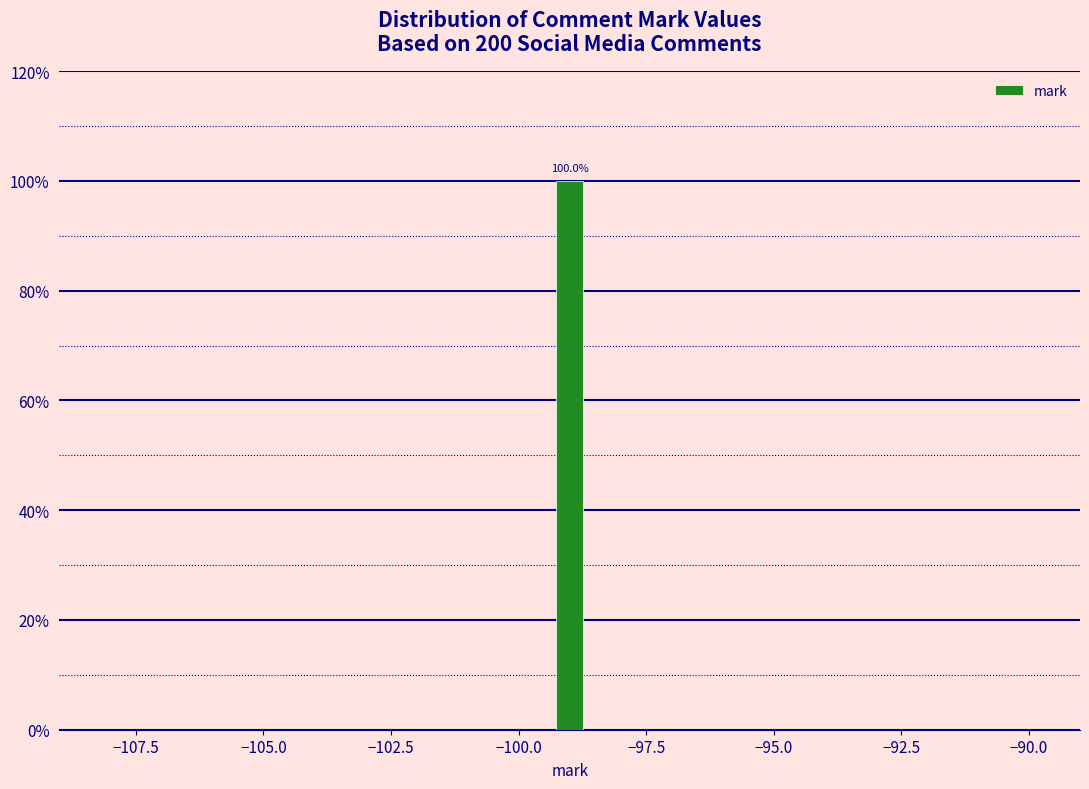

Around what value on the x-axis is the tallest bar? Give the approximate position of its centre, as read against the axis.

-99.0